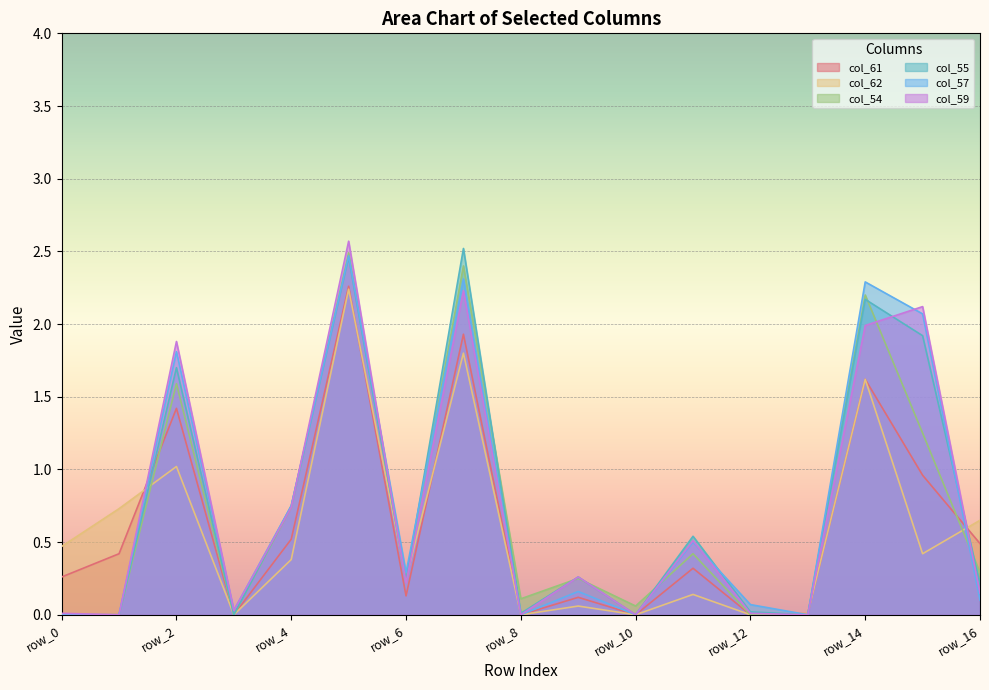

In col_61, how many points are lower than both neighbors (excluding endpoints)?

5